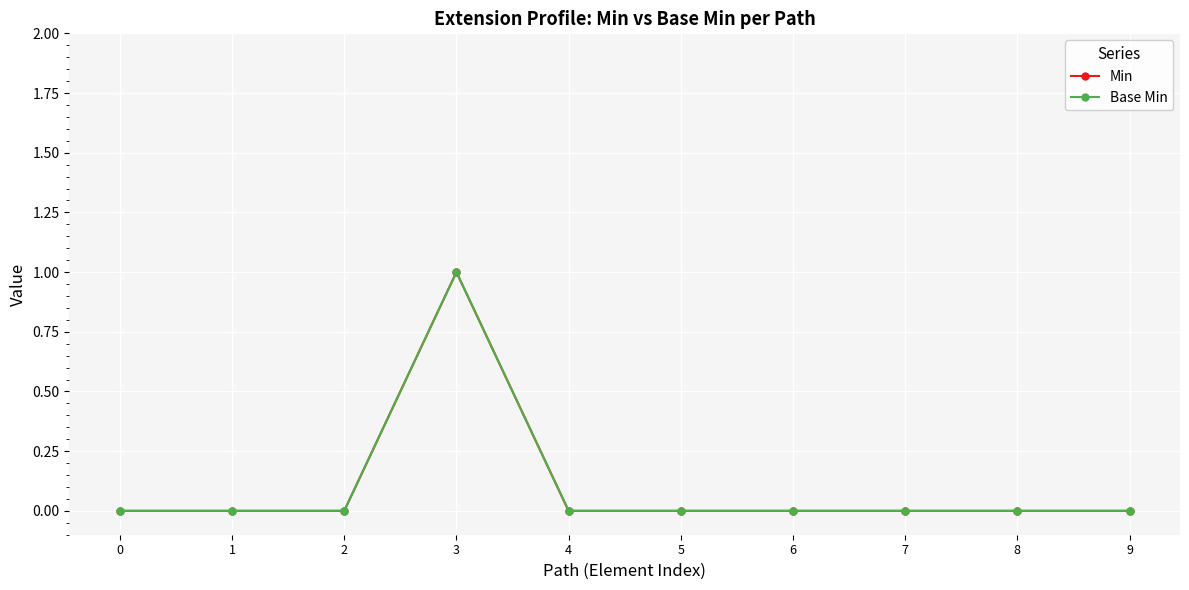

How many Min values are between 0 and 1?

10